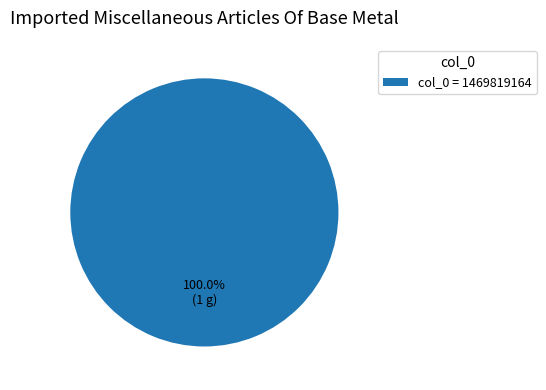

Which slice represents more than half of the pie?

col_0 = 1469819164